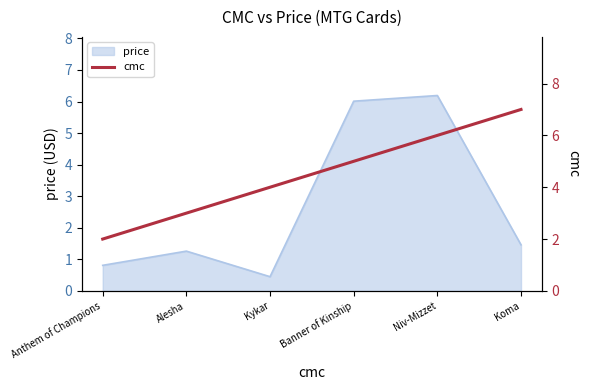

True or false: price has a value of 1.7 at Niv-Mizzet.

False